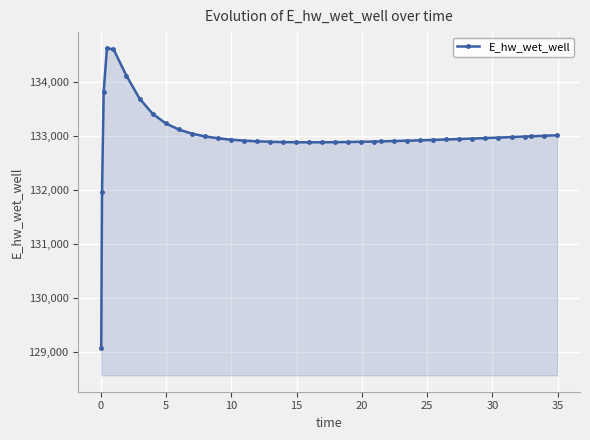

True or false: the data has more than 0 interior local peaks.

True